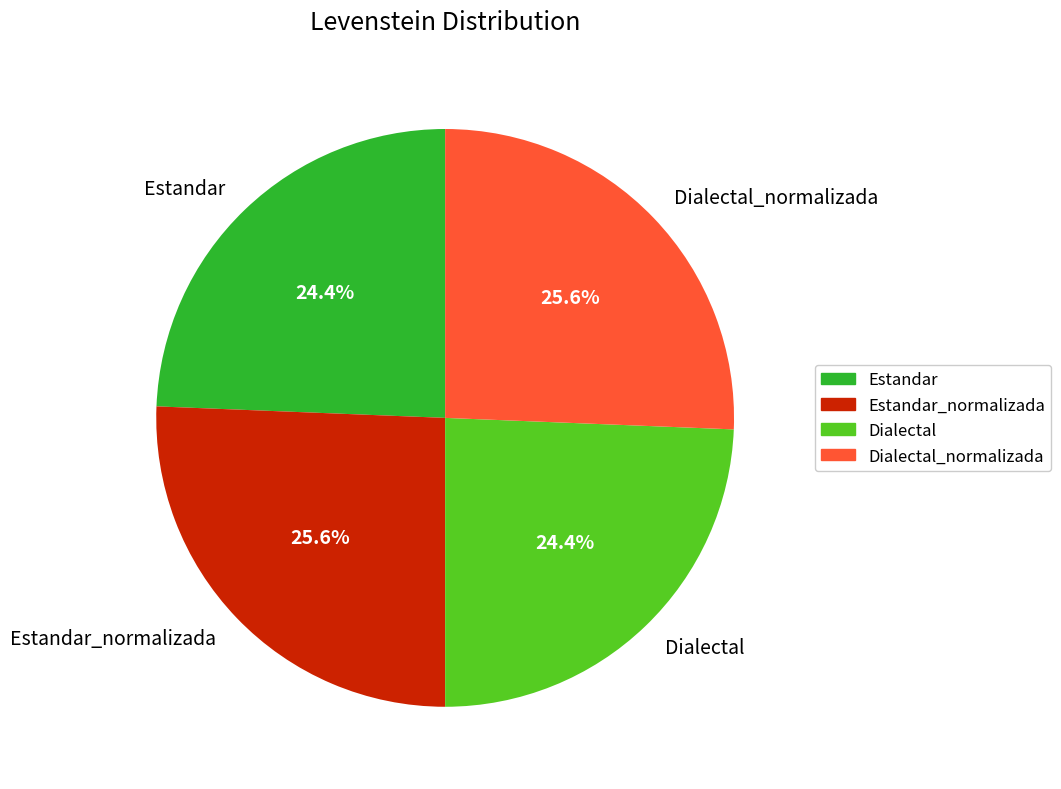

What percentage is NOT represented by Dialectal_normalizada?

74.4%